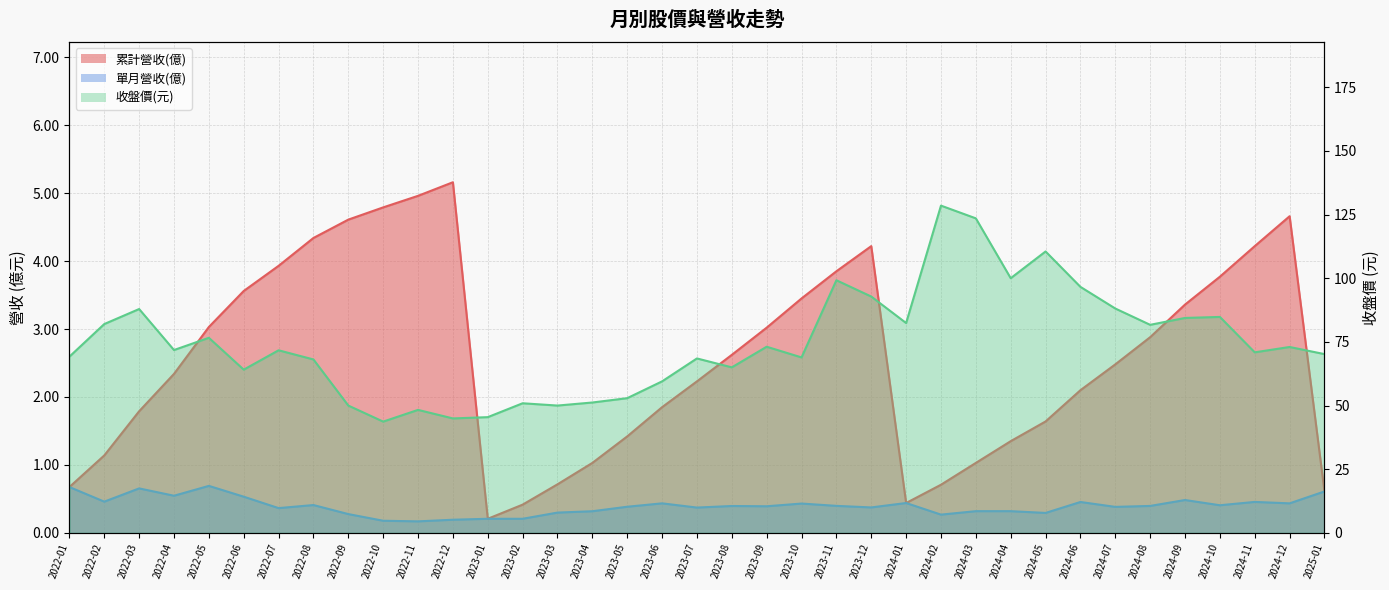

Reading left to right, transcribe all the data shown in this chart.

累計營收(億): 2022-01=0.7	2022-02=1.1	2022-03=1.8	2022-04=2.3	2022-05=3.0	2022-06=3.6	2022-07=3.9	2022-08=4.3	2022-09=4.6	2022-10=4.8	2022-11=5.0	2022-12=5.2	2023-01=0.2	2023-02=0.4	2023-03=0.7	2023-04=1.0	2023-05=1.4	2023-06=1.9	2023-07=2.2	2023-08=2.6	2023-09=3.0	2023-10=3.5	2023-11=3.9	2023-12=4.2	2024-01=0.4	2024-02=0.7	2024-03=1.0	2024-04=1.4	2024-05=1.6	2024-06=2.1	2024-07=2.5	2024-08=2.9	2024-09=3.4	2024-10=3.8	2024-11=4.2	2024-12=4.7	2025-01=0.6
單月營收(億): 2022-01=0.7	2022-02=0.5	2022-03=0.7	2022-04=0.5	2022-05=0.7	2022-06=0.5	2022-07=0.4	2022-08=0.4	2022-09=0.3	2022-10=0.2	2022-11=0.2	2022-12=0.2	2023-01=0.2	2023-02=0.2	2023-03=0.3	2023-04=0.3	2023-05=0.4	2023-06=0.4	2023-07=0.4	2023-08=0.4	2023-09=0.4	2023-10=0.4	2023-11=0.4	2023-12=0.4	2024-01=0.4	2024-02=0.3	2024-03=0.3	2024-04=0.3	2024-05=0.3	2024-06=0.5	2024-07=0.4	2024-08=0.4	2024-09=0.5	2024-10=0.4	2024-11=0.5	2024-12=0.4	2025-01=0.6
收盤價(元): 2022-01=69.2	2022-02=82.0	2022-03=87.9	2022-04=71.8	2022-05=76.6	2022-06=64.1	2022-07=71.7	2022-08=68.1	2022-09=50.0	2022-10=43.7	2022-11=48.3	2022-12=45.0	2023-01=45.5	2023-02=50.9	2023-03=50.0	2023-04=51.2	2023-05=52.9	2023-06=59.5	2023-07=68.5	2023-08=65.0	2023-09=73.1	2023-10=68.9	2023-11=99.2	2023-12=92.8	2024-01=82.4	2024-02=128.5	2024-03=123.5	2024-04=100.0	2024-05=110.5	2024-06=96.6	2024-07=88.1	2024-08=81.7	2024-09=84.4	2024-10=84.8	2024-11=70.9	2024-12=73.0	2025-01=70.2